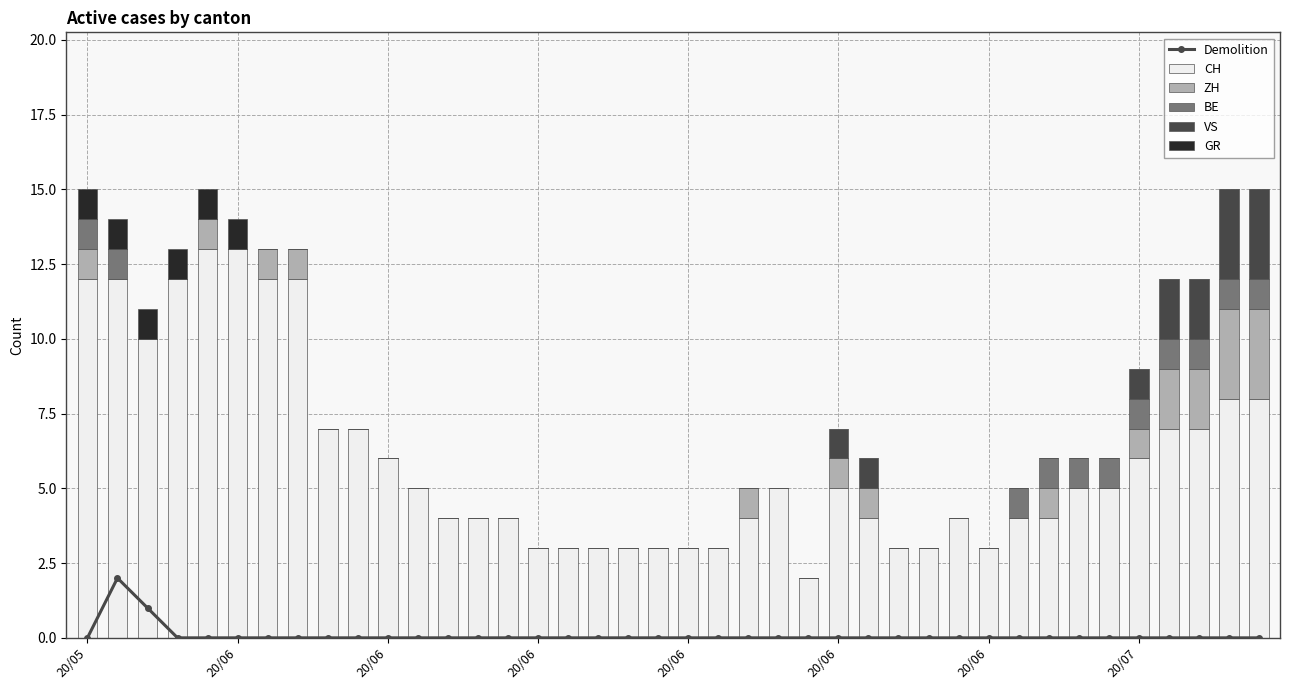

How many values in the ZH series exceed 0?

13